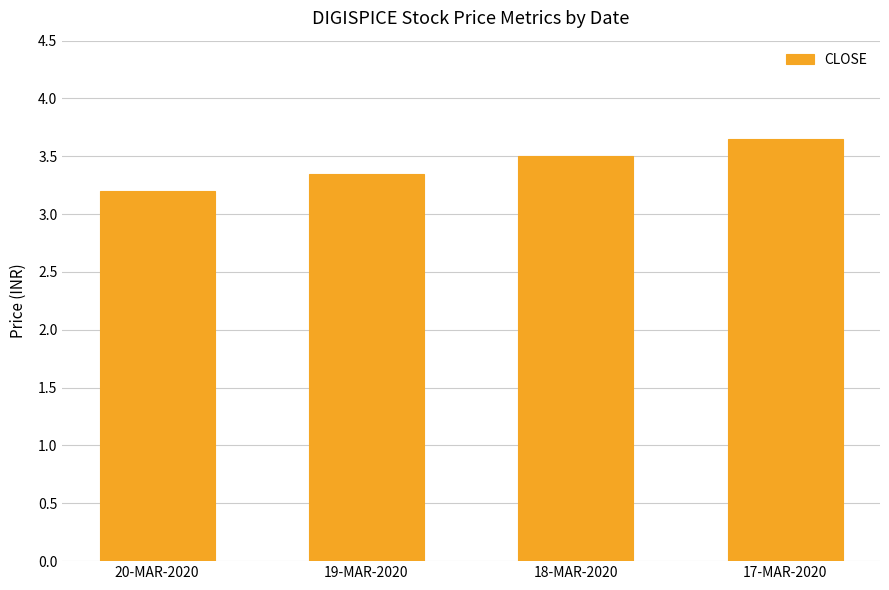

Is it true that the value at 20-MAR-2020 is 3.2?

True